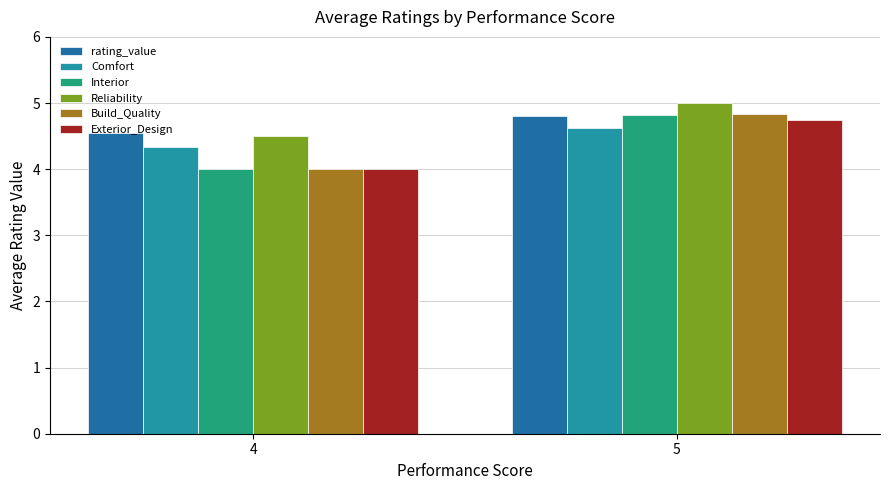

How many values in the Build_Quality series exceed 4?

1